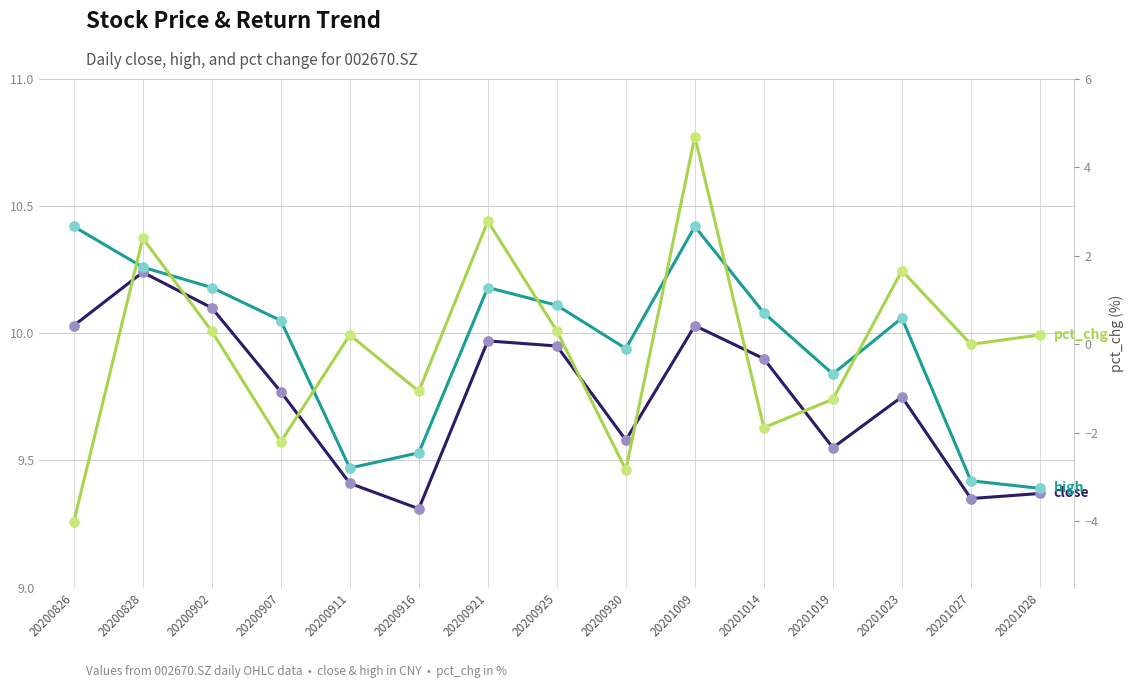

At how many categories does at least one series exceed 1?

15